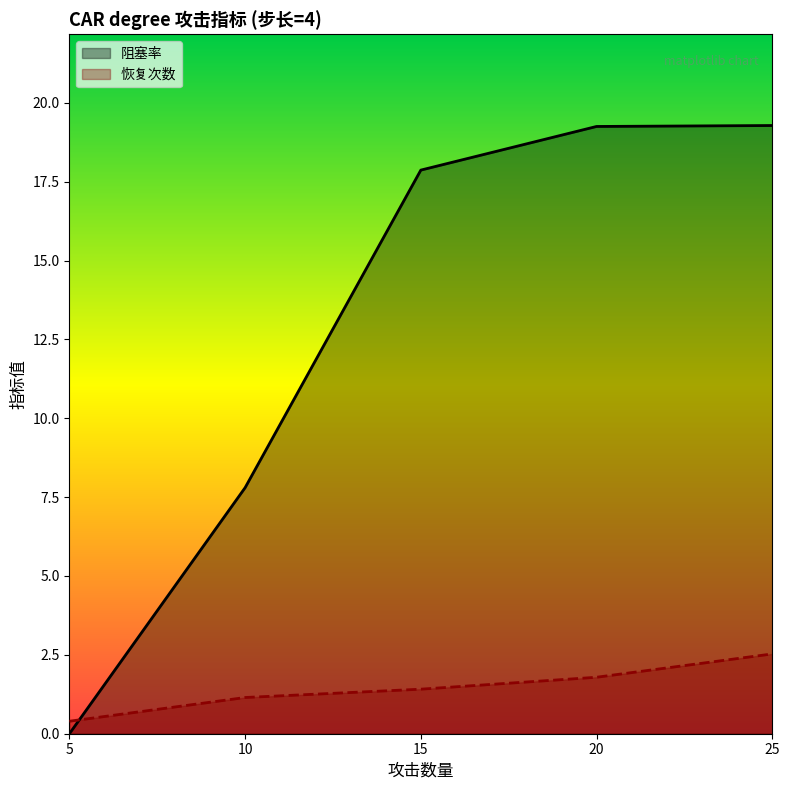

List the series in order of their overall mean, lowest first.

恢复次数, 阻塞率